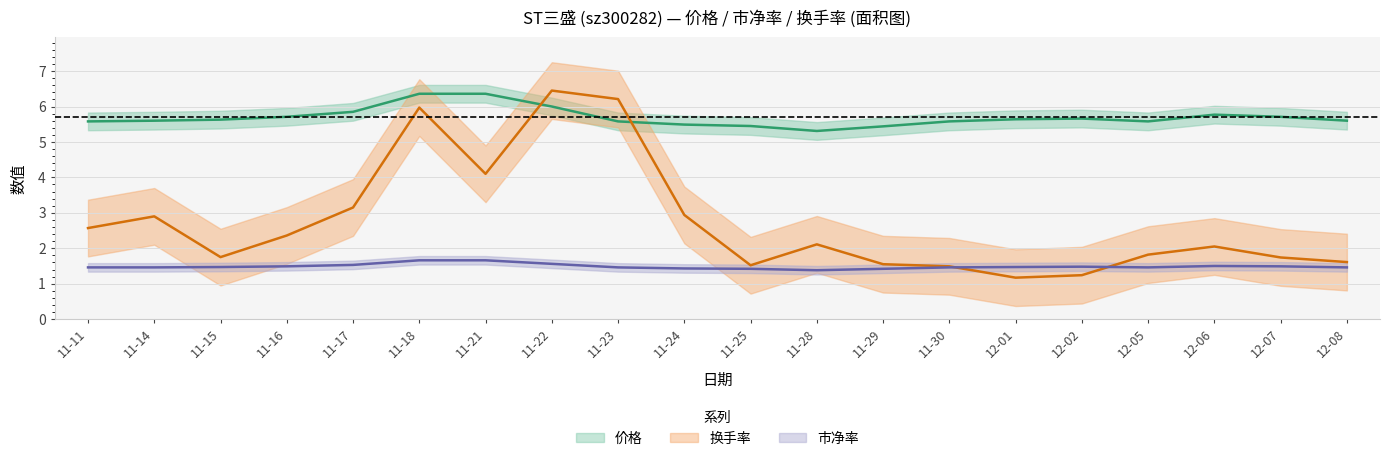

What are all the series names shown in the legend?

价格, 市净率, 换手率